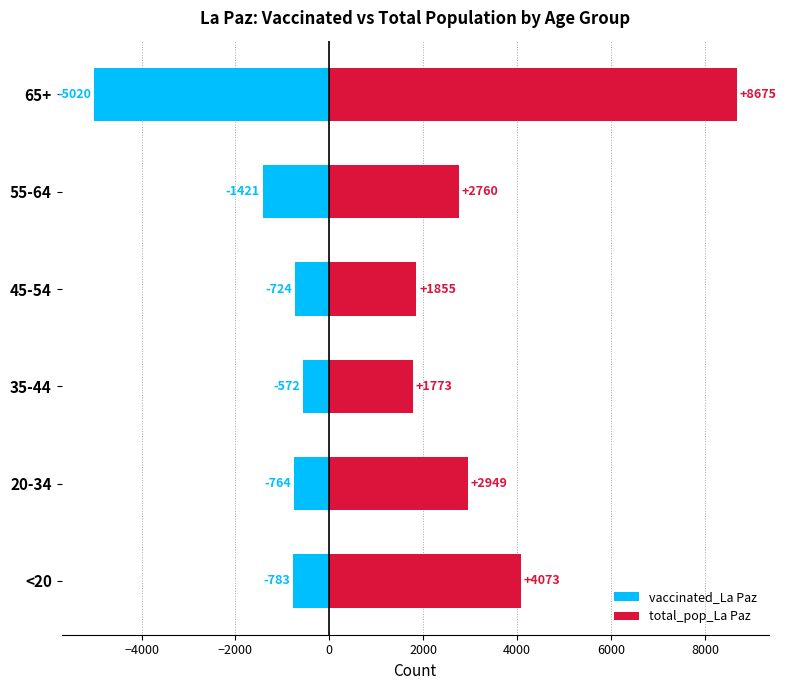

Reading left to right, transcribe all the data shown in this chart.

vaccinated_La Paz: -783	-764	-572	-724	-1421	-5020
total_pop_La Paz: 4073	2949	1773	1855	2760	8675